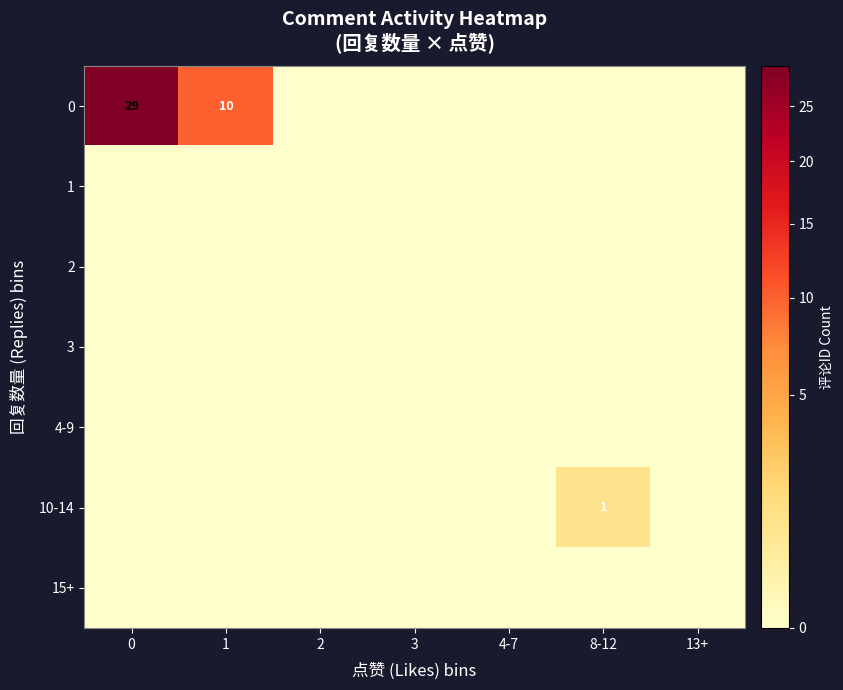

The 10-14 series shows 1 at 8-12. True or false?

True